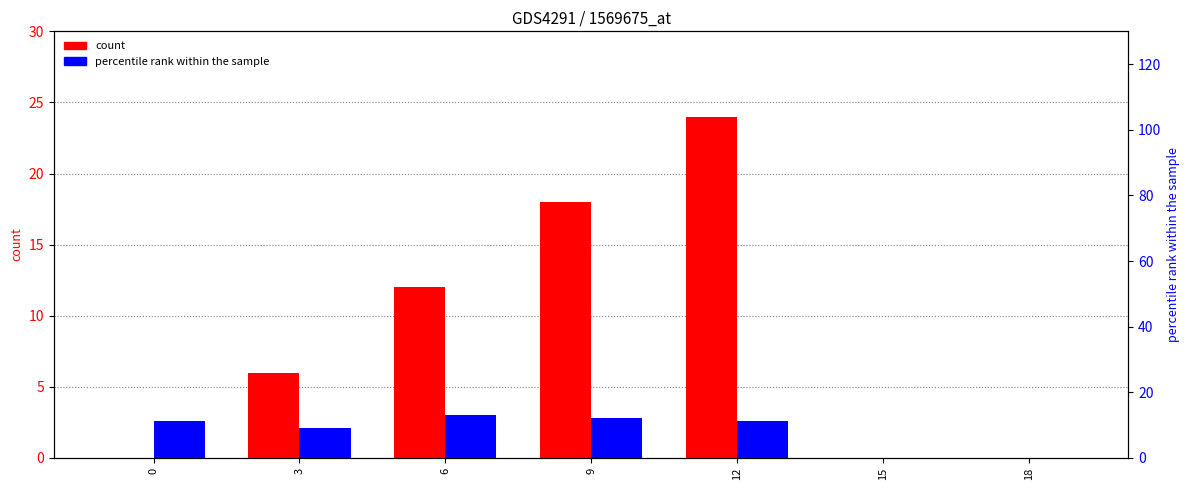

What is the value of the percentile rank within the sample bar at the 2nd from the left?

9.2